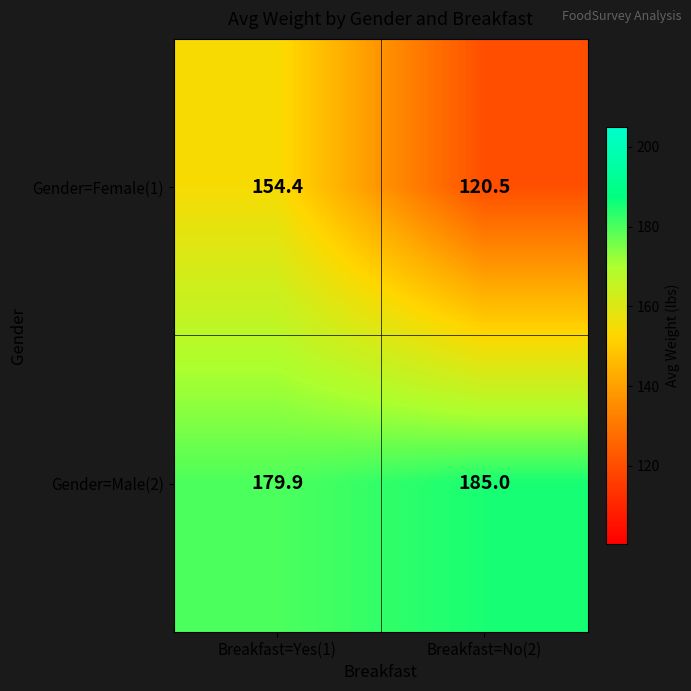

Which series changed the most between Breakfast=Yes(1) and Breakfast=No(2)?

Gender=Female(1)